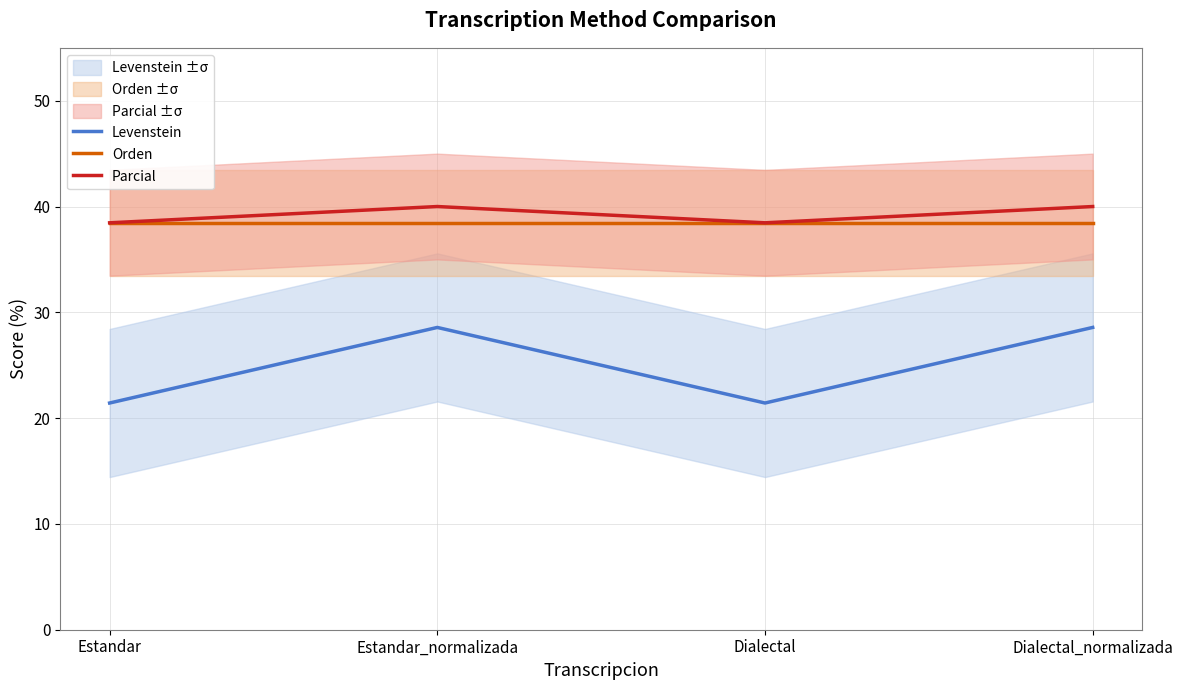

True or false: Parcial and Levenstein intersect in this chart.

False